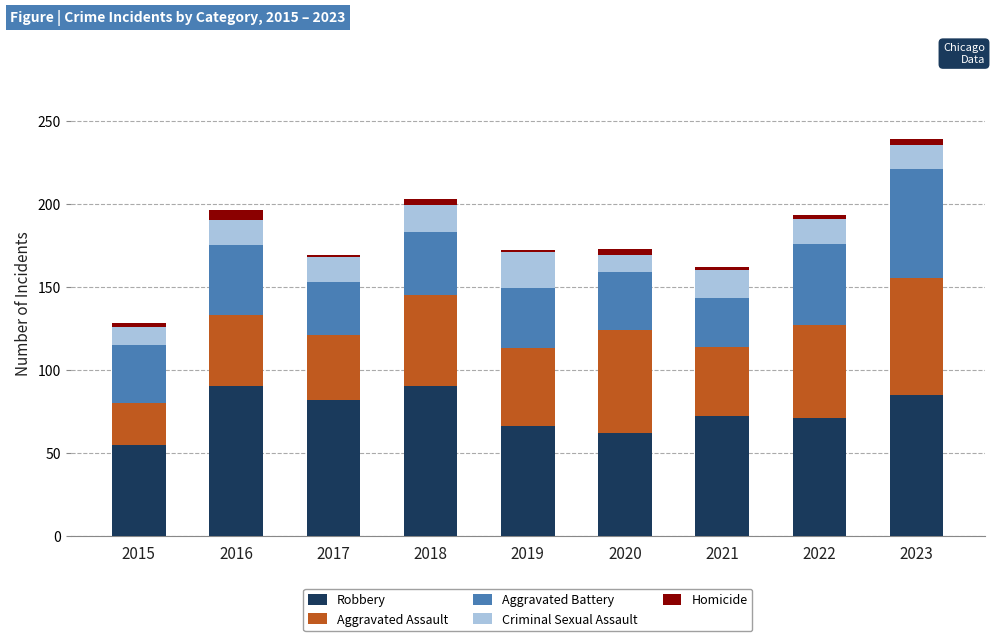

True or false: Robbery has a value of 82 at 2017.

True